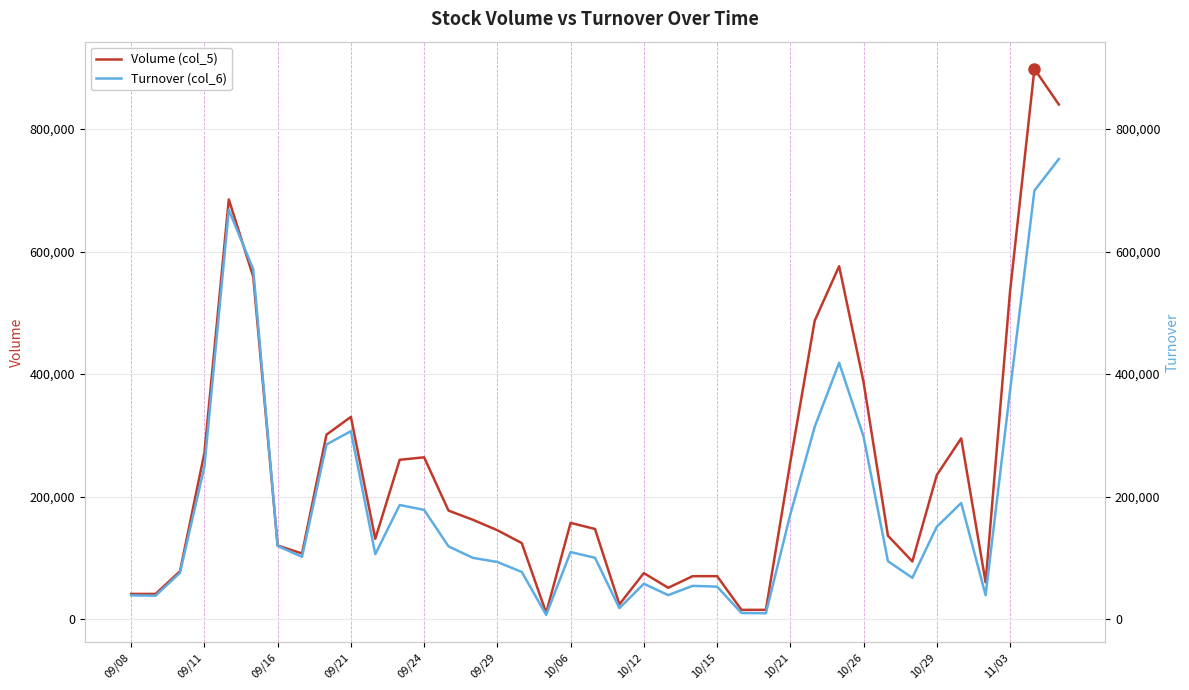

What is the difference between the highest and lowest values at 10/26?

89000